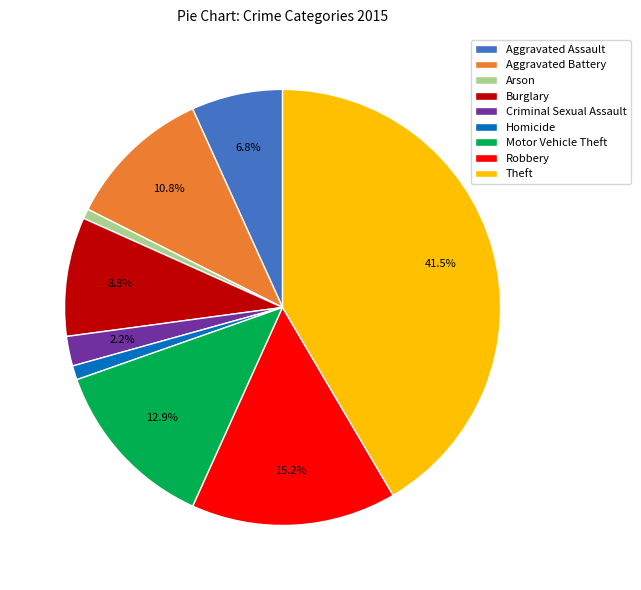

To the nearest percent, what is the average slice percentage?

11%